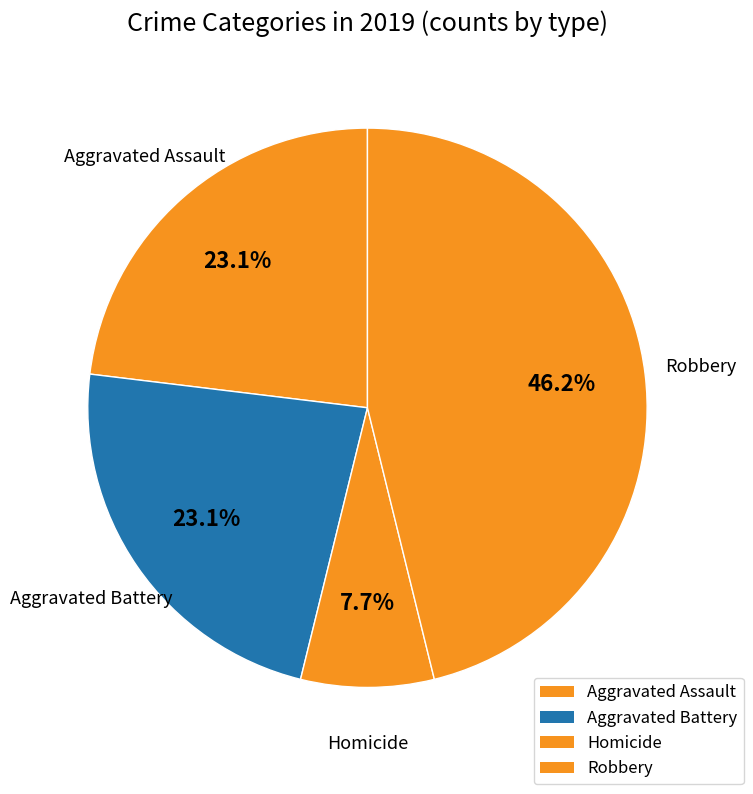

How many slices are in this pie chart?

4